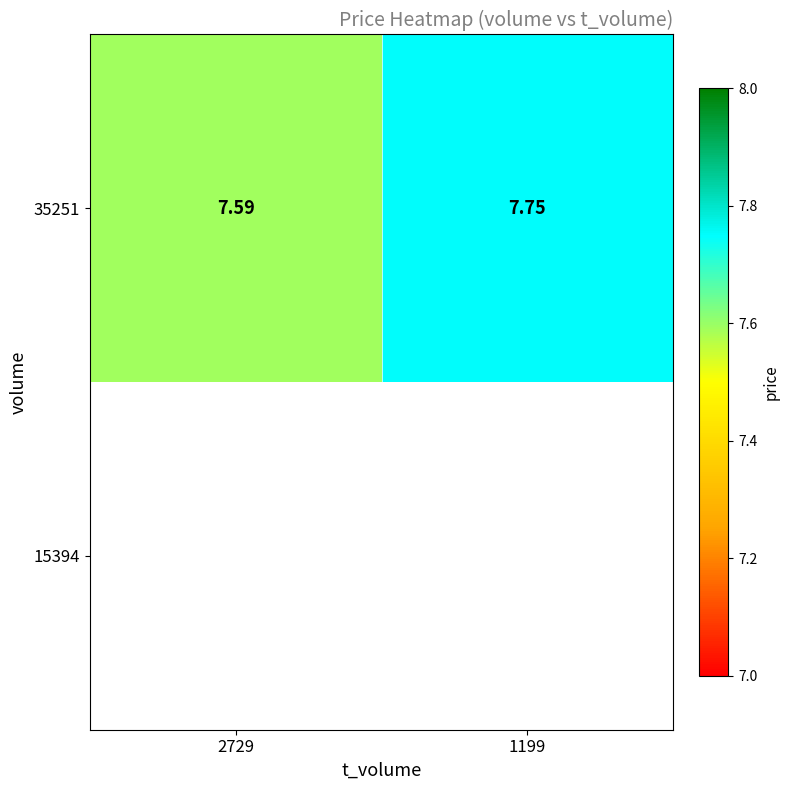

The value at 1199 is 12.4. True or false?

False